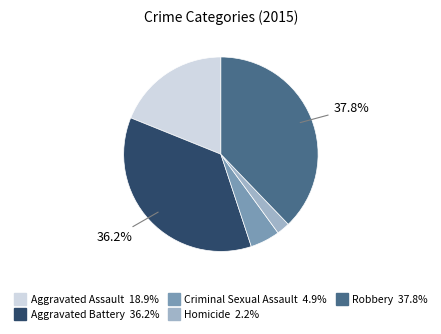

To the nearest percent, what is the difference between the largest and smallest slice percentages?

36%